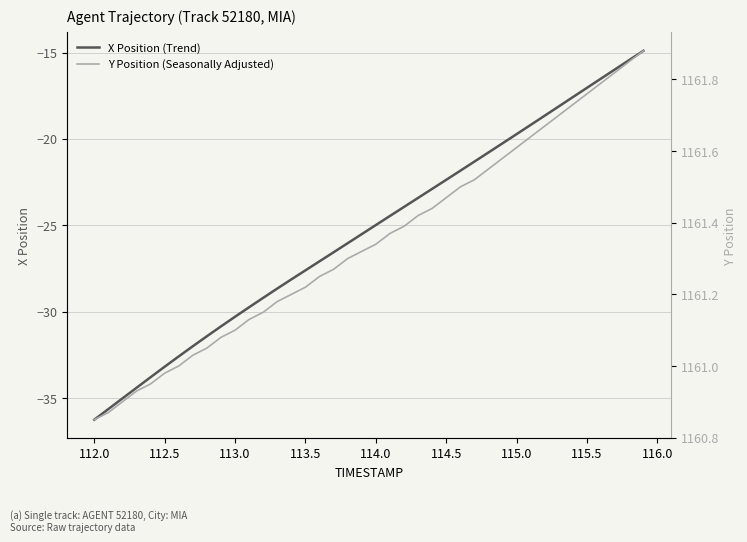

The X Position (Trend) series shows -29.4 at 115.5. True or false?

False